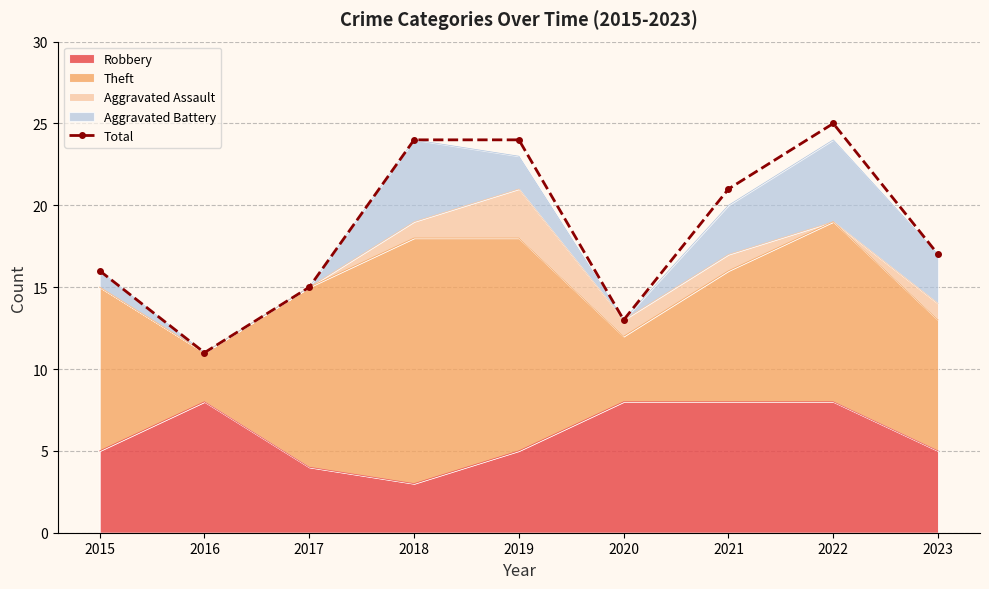

List the labels in order of value, smallest first.

2016, 2020, 2017, 2015, 2023, 2021, 2018, 2019, 2022